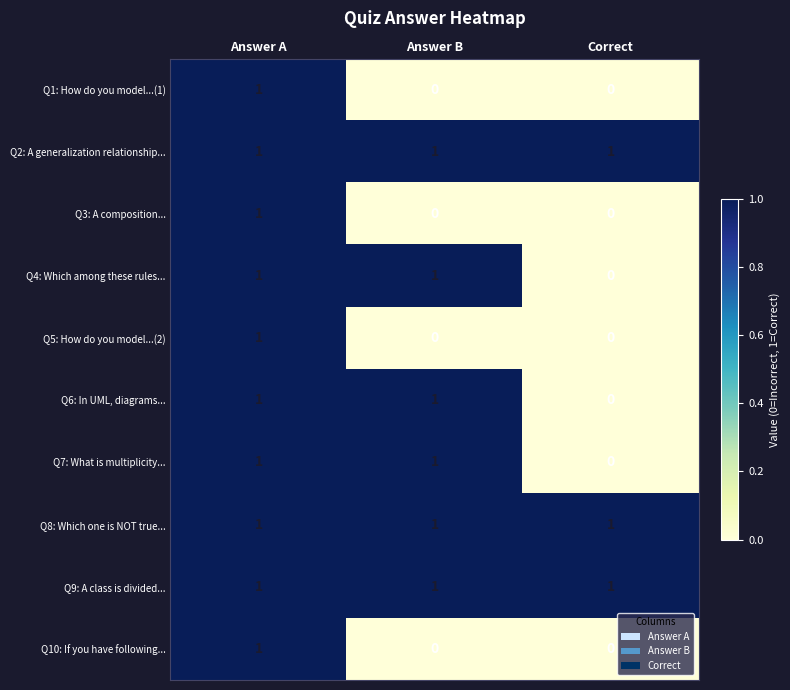

Reading left to right, what are all the values shown in this chart?

Q1: How do you model...(1): Answer A=1	Answer B=0	Correct=0
Q2: A generalization relationship...: Answer A=1	Answer B=1	Correct=1
Q3: A composition...: Answer A=1	Answer B=0	Correct=0
Q4: Which among these rules...: Answer A=1	Answer B=1	Correct=0
Q5: How do you model...(2): Answer A=1	Answer B=0	Correct=0
Q6: In UML, diagrams...: Answer A=1	Answer B=1	Correct=0
Q7: What is multiplicity...: Answer A=1	Answer B=1	Correct=0
Q8: Which one is NOT true...: Answer A=1	Answer B=1	Correct=1
Q9: A class is divided...: Answer A=1	Answer B=1	Correct=1
Q10: If you have following...: Answer A=1	Answer B=0	Correct=0